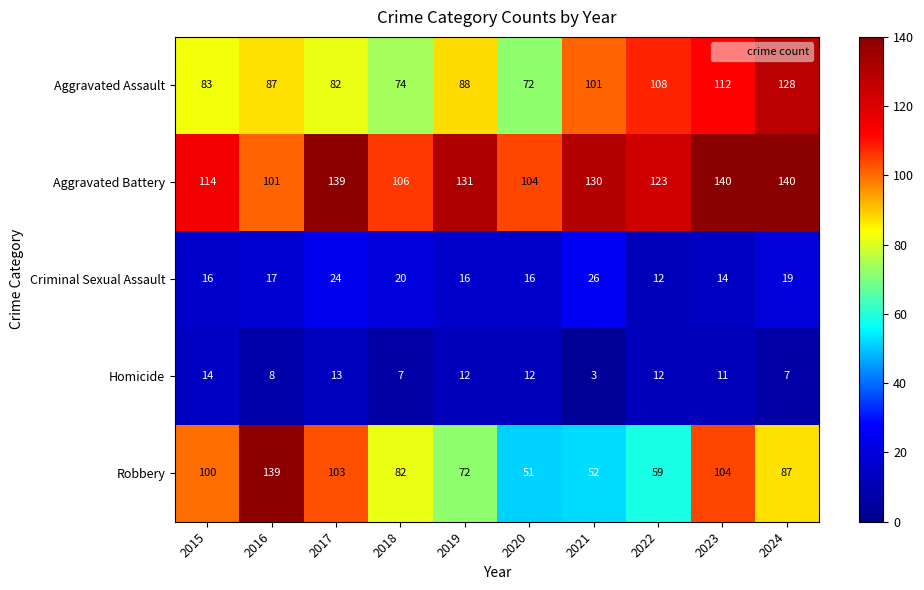

Between 2018 and 2021, which series saw the biggest shift?

Robbery